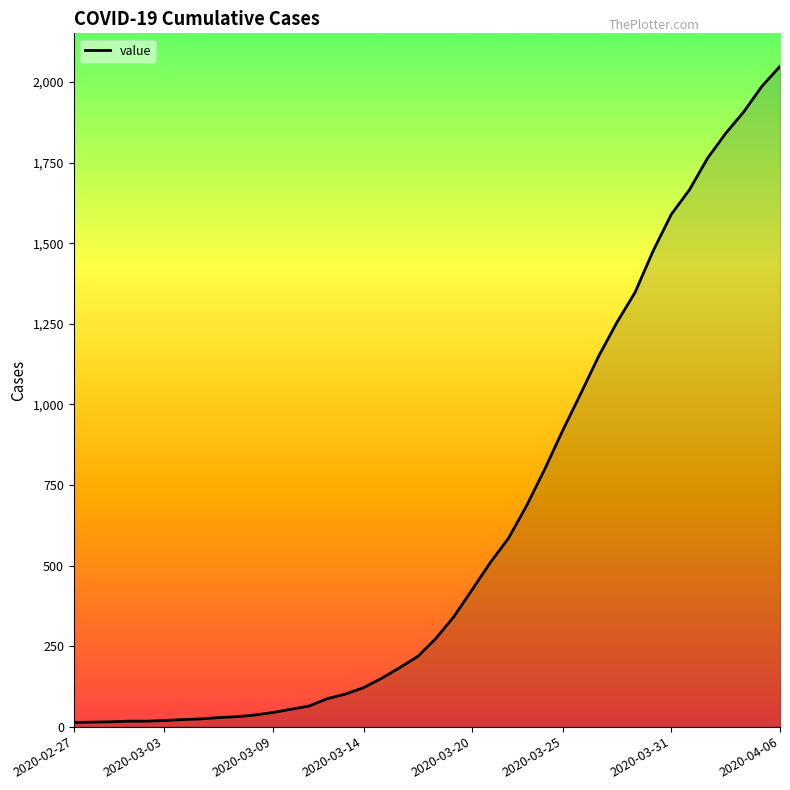

What is the greatest value displayed?

2049